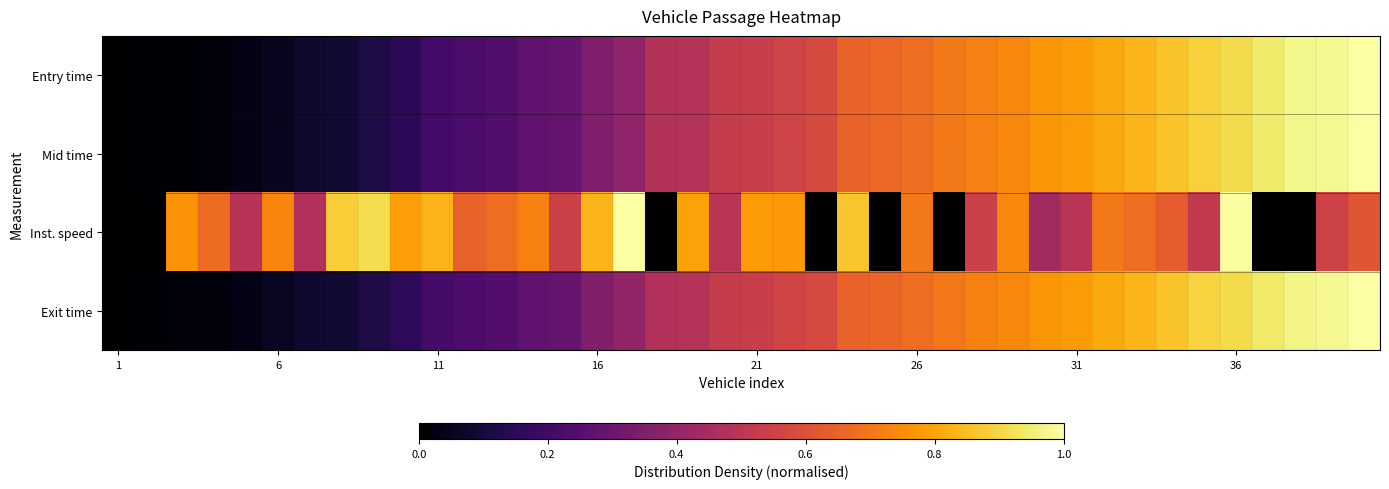

Rank the series by their maximum value, from highest to lowest.

Entry time, Mid time, Inst. speed, Exit time